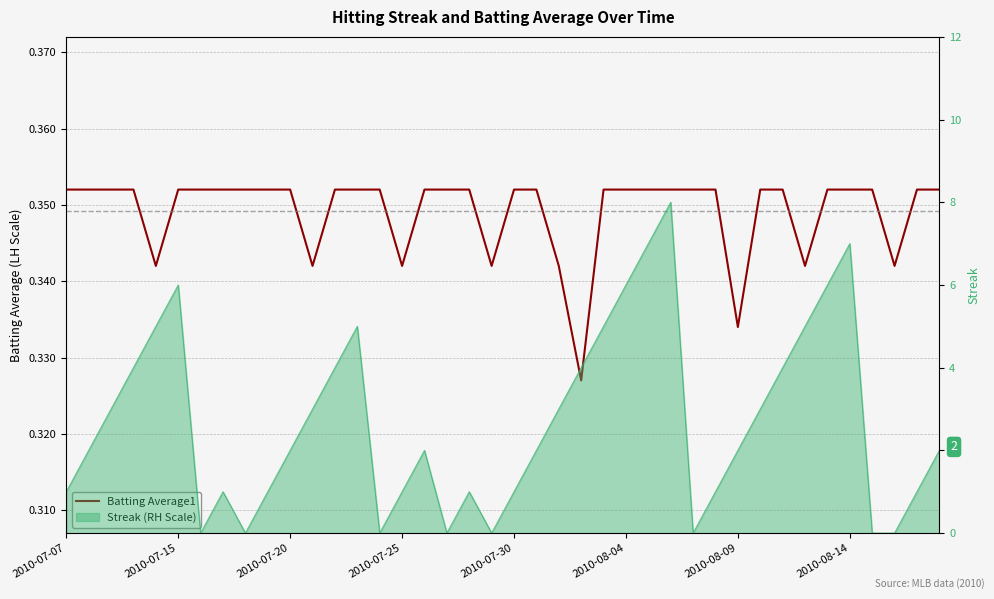

How many lines are shown in the chart?

1